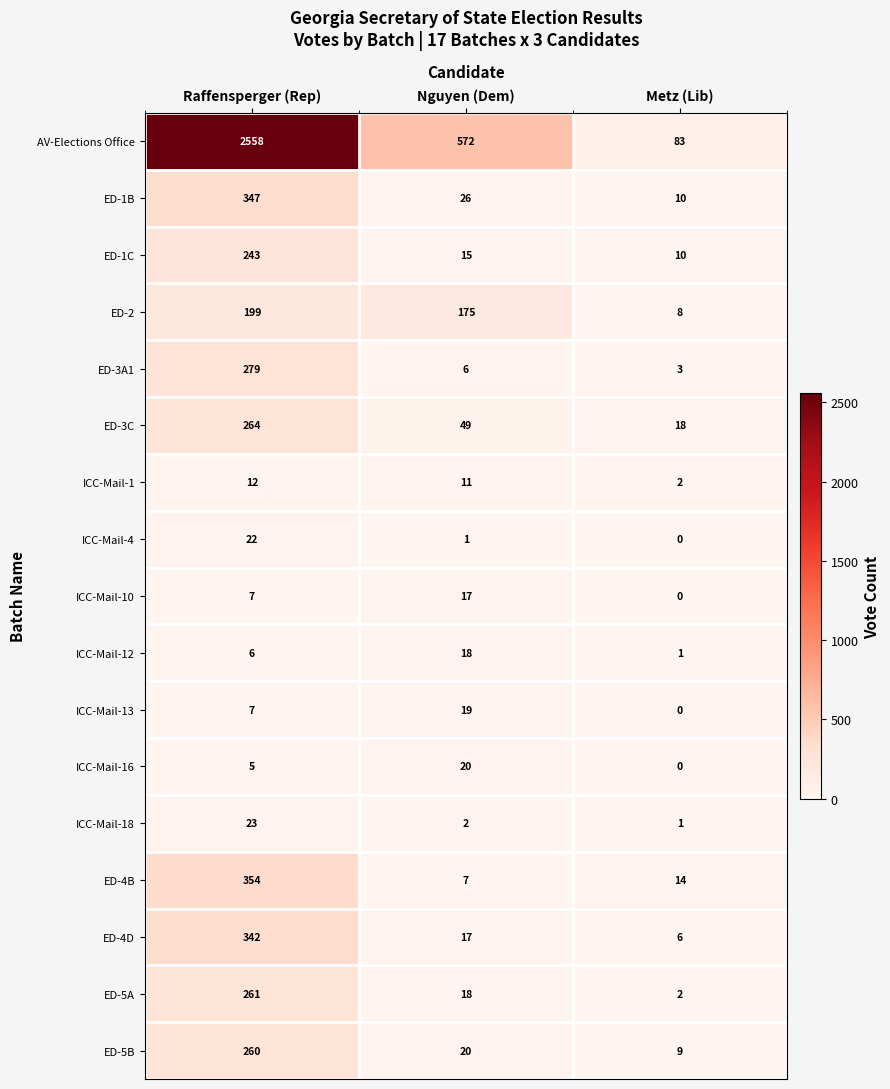

How many distinct data groups are displayed?

17